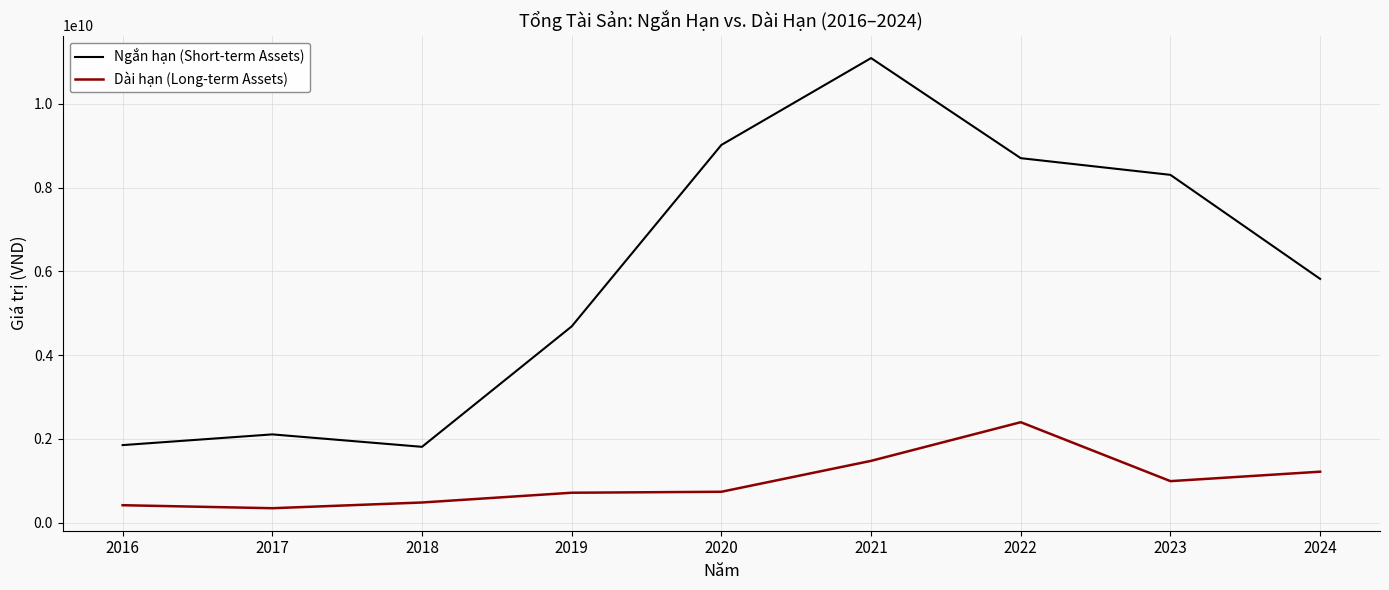

Which series has the largest total across all categories?

Ngắn hạn (Short-term Assets)